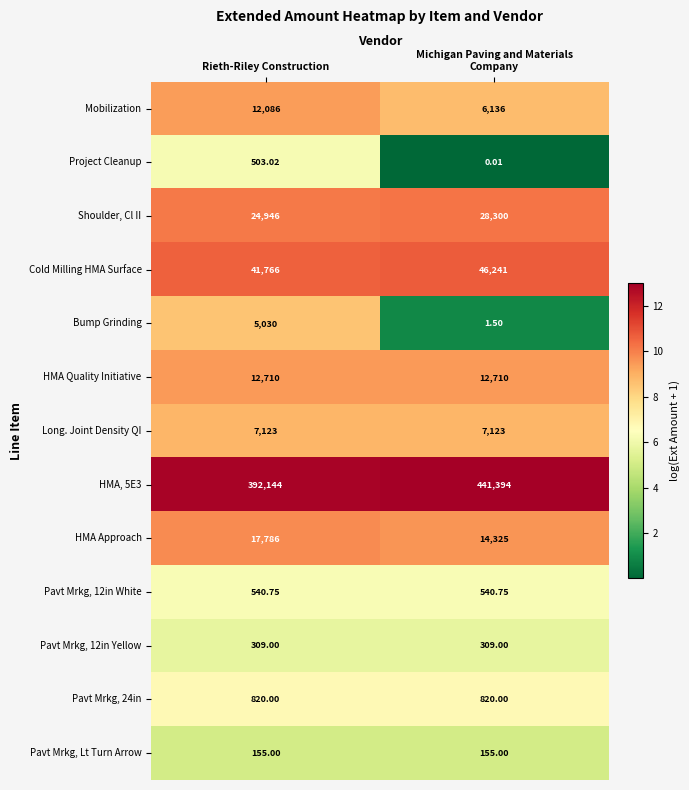

How many categories are shown in the chart?

2